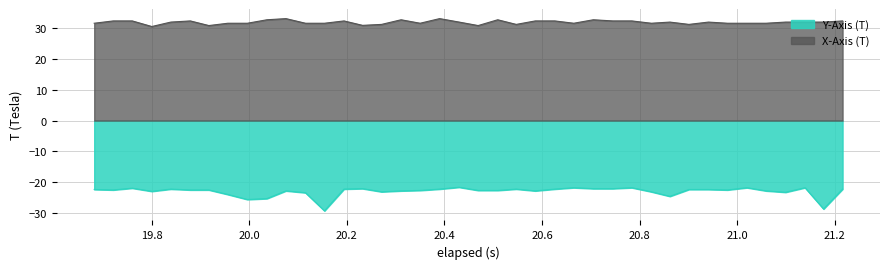

How many interior local valleys does the X-Axis (T) series have?

9